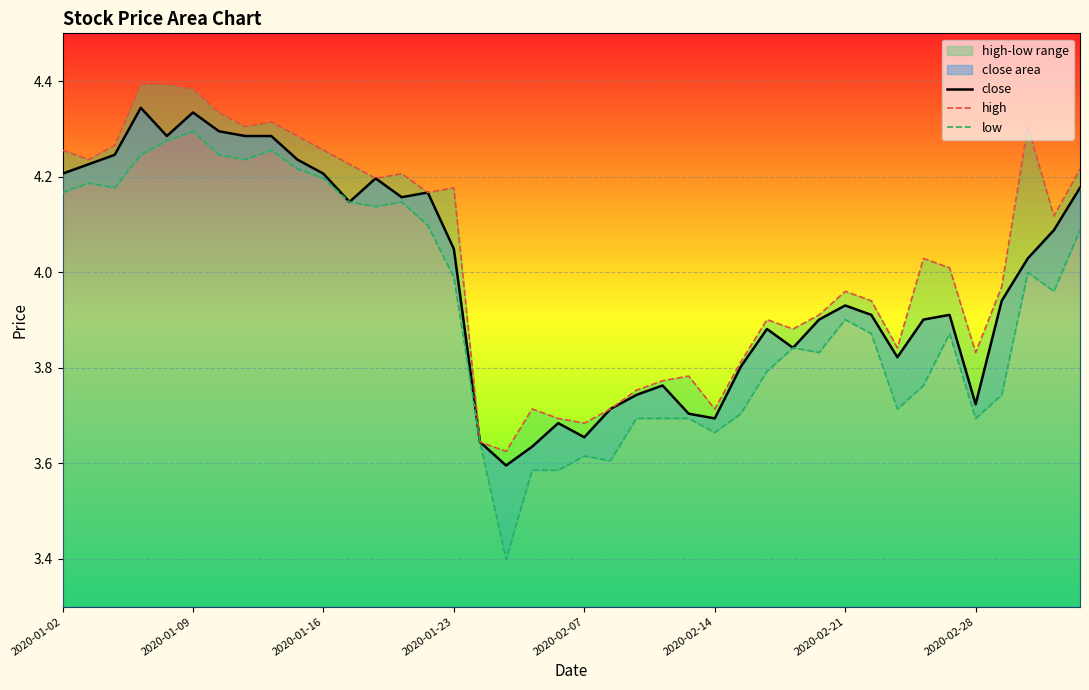

Rank the series at 2020-01-16 from highest to lowest value.

high, close, low